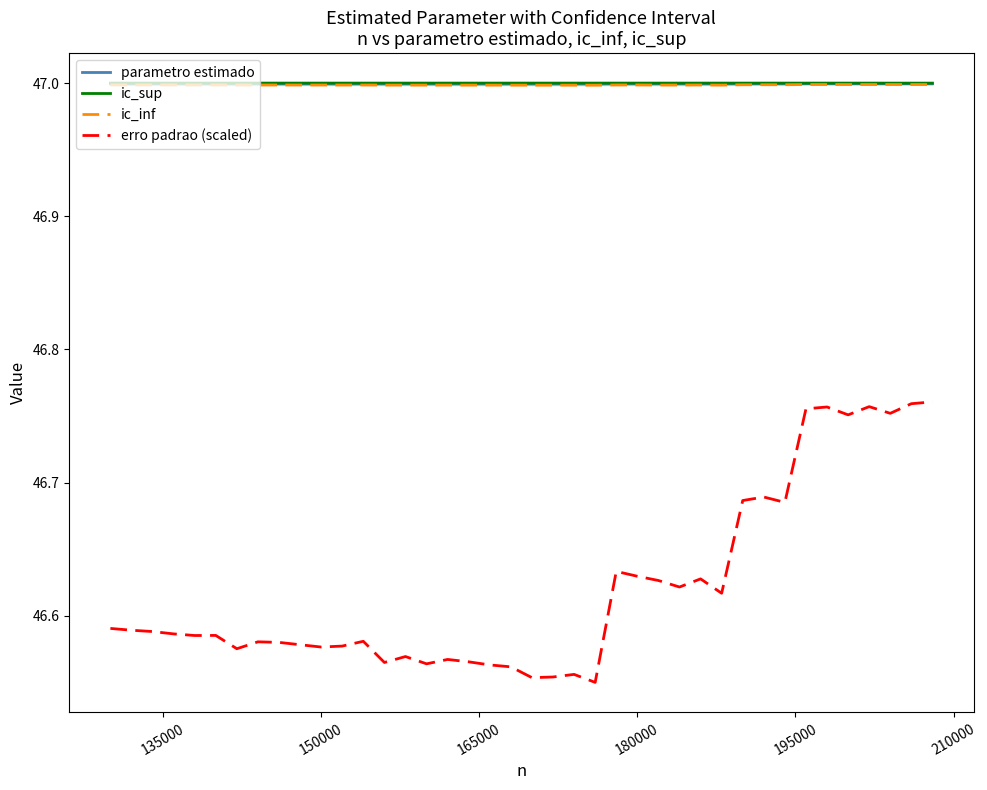

True or false: parametro estimado and ic_inf cross at least once.

False